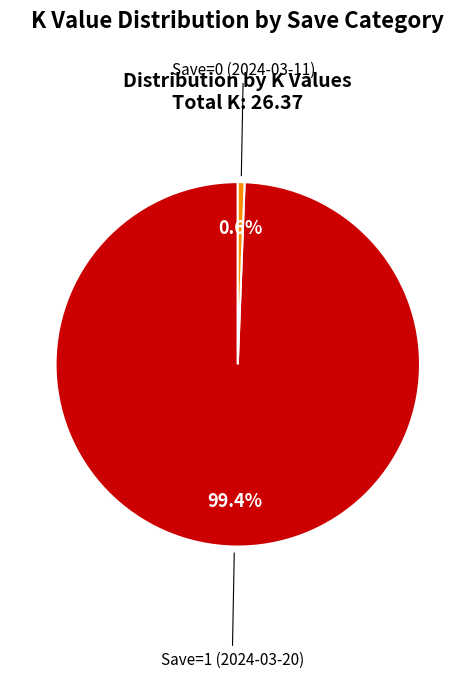

Which category has the smallest portion of the pie?

Save=0 (2024-03-11)